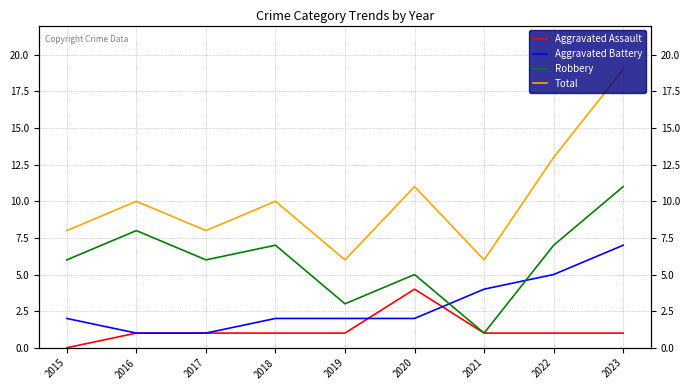

What is the average value of the Robbery series?

6